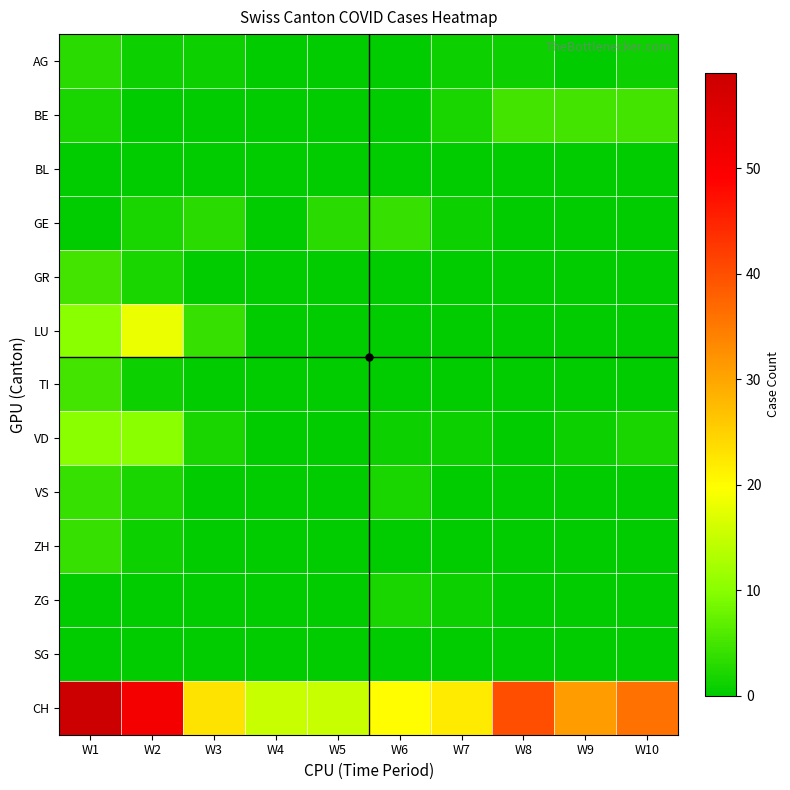

At which category does the chart reach its peak across all series?

W1